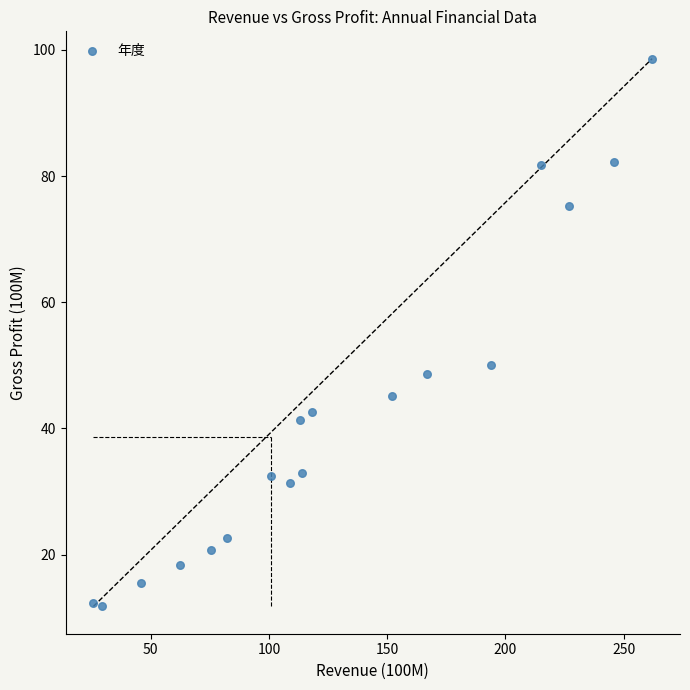

What Y value in the scatter plot is closest to 55?

50.1